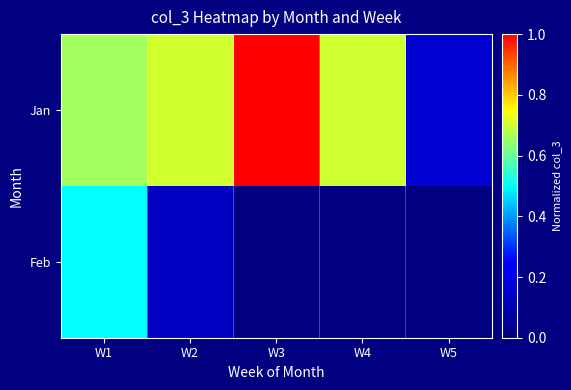

At how many categories does at least one series exceed 0?

5